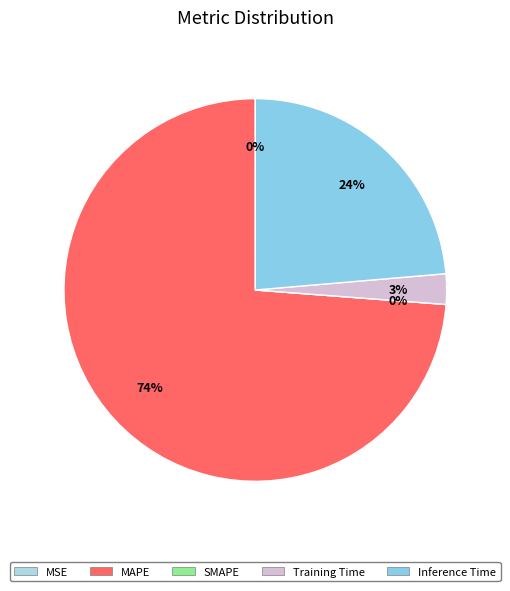

To the nearest percent, what percentage of the pie is Inference Time?

24%